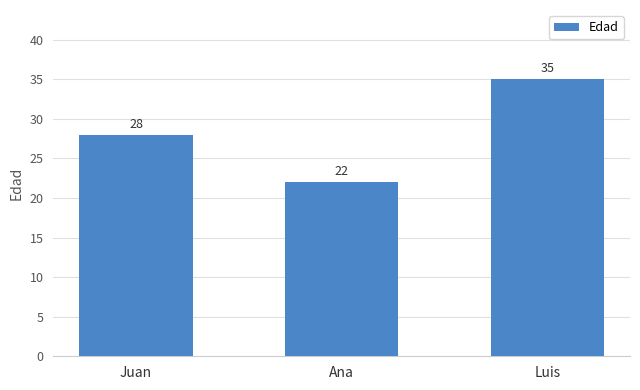

What is the smallest value displayed?

22